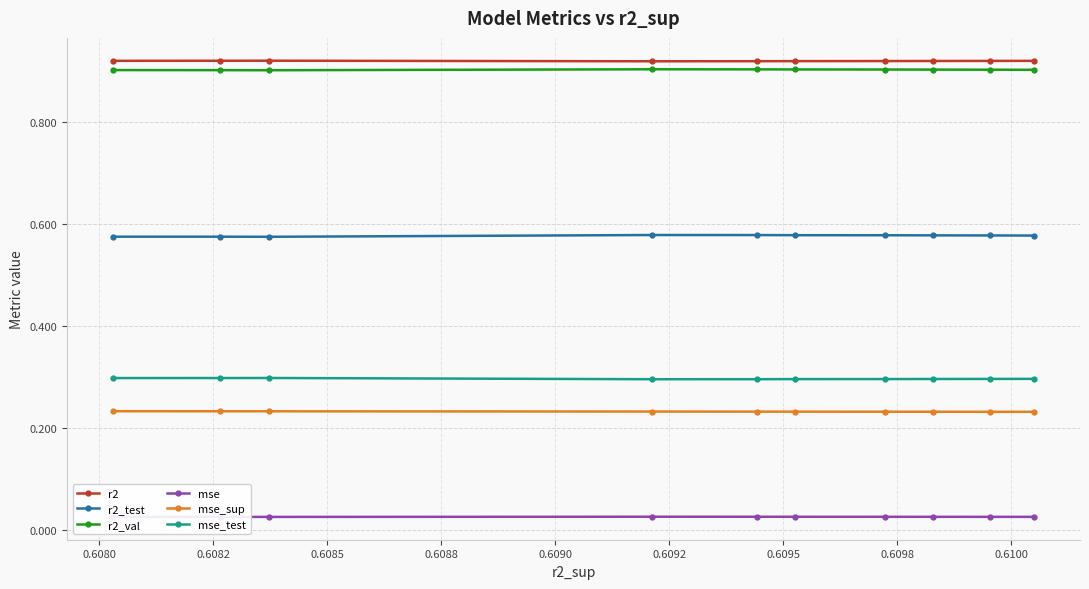

How many r2 values are between 0 and 1?

10